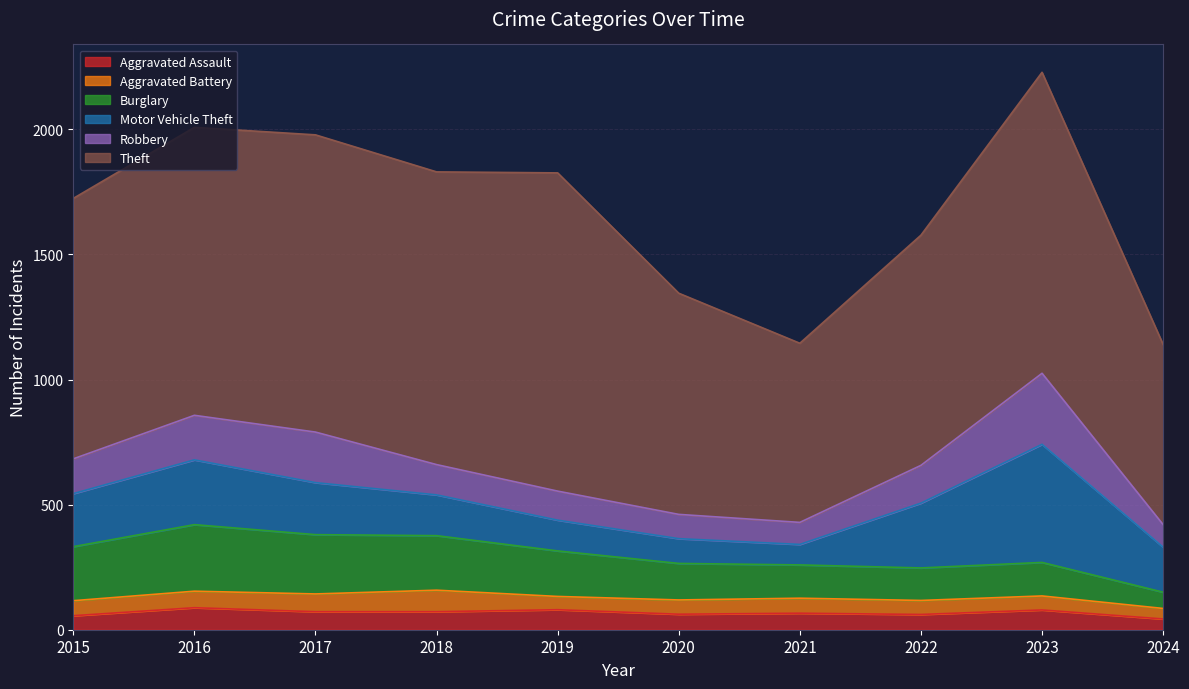

At which category is the sum across all series the highest?

2023